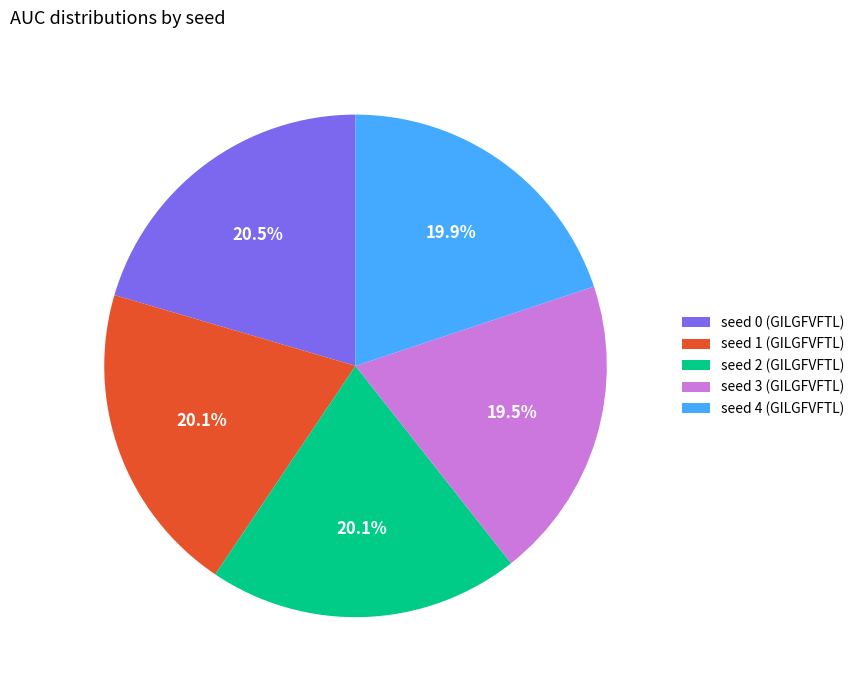

The seed 1 (GILGFVFTL) slice represents 20% of the pie. True or false?

True